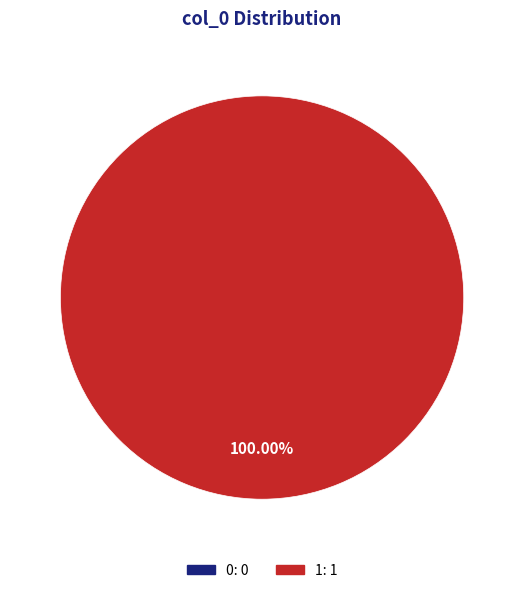

Count the number of slices in the pie.

2